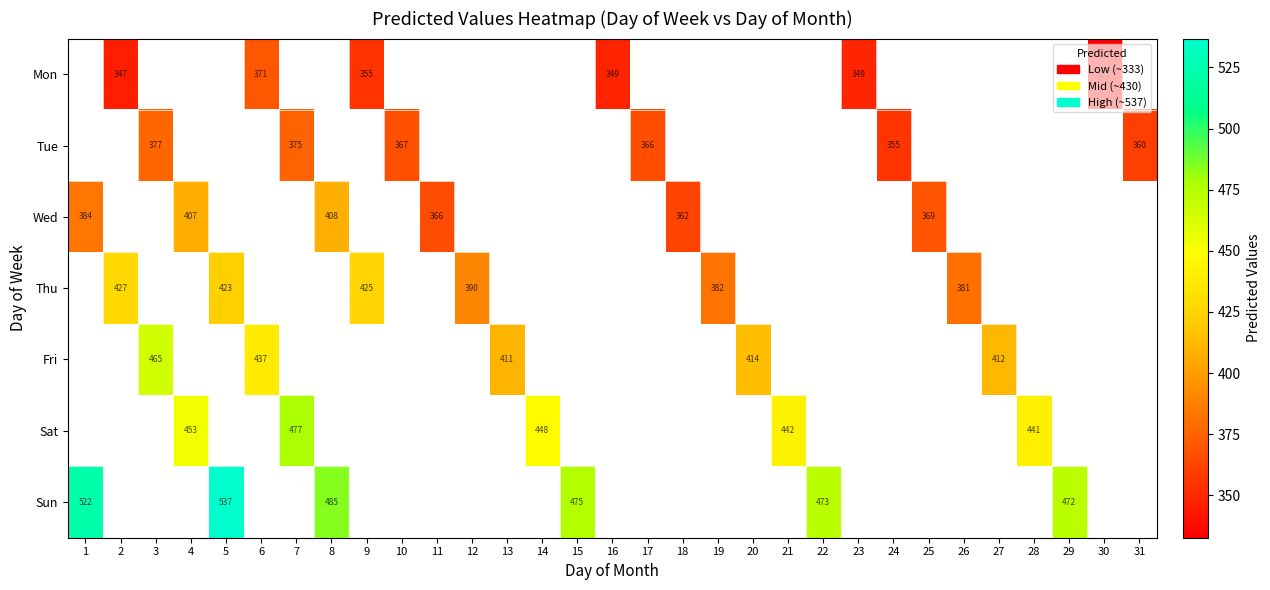

What is the difference between the maximum and minimum values in the Wed series?

46.3